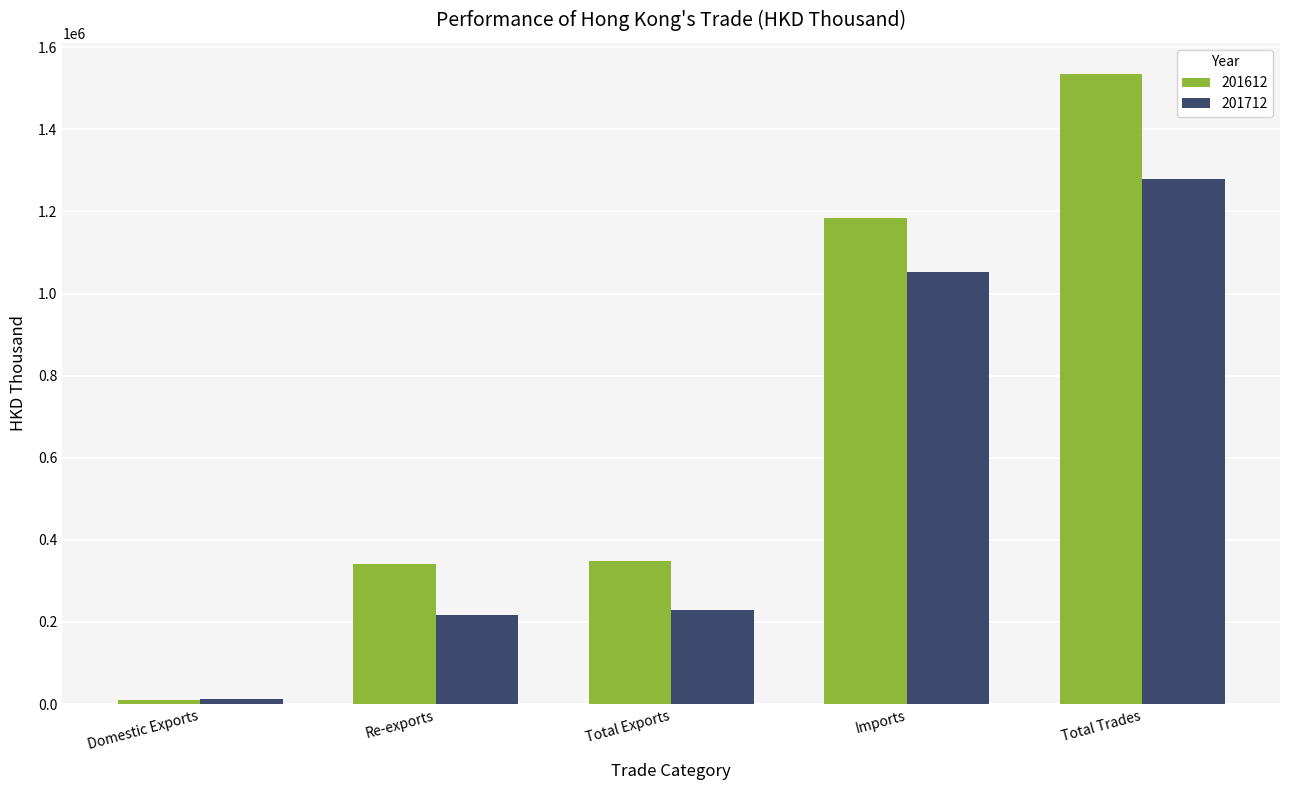

What position from the left is Imports?

4